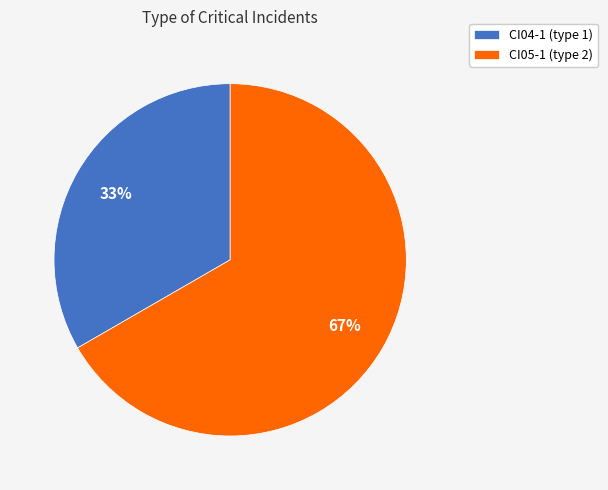

Rank the categories by value from lowest to highest.

CI04-1, CI05-1